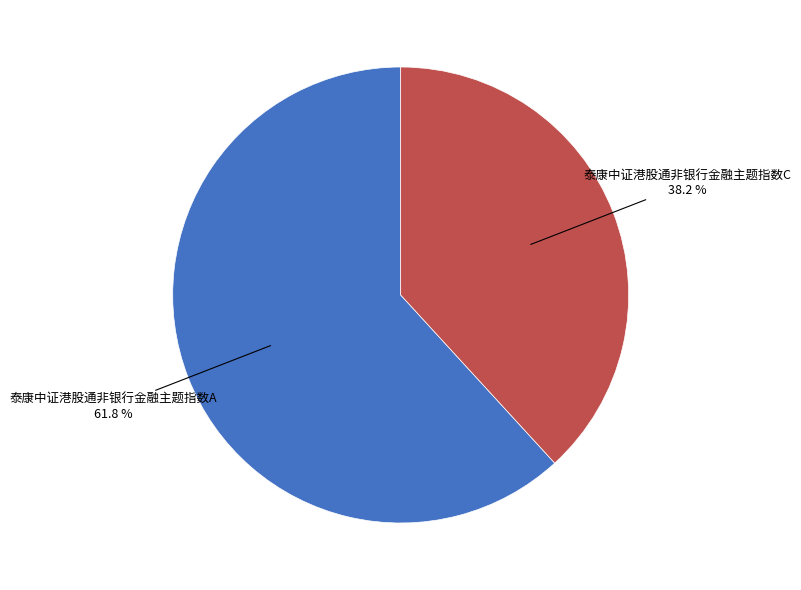

Which category has the biggest portion of the pie?

泰康中证港股通非银行金融主题指数A